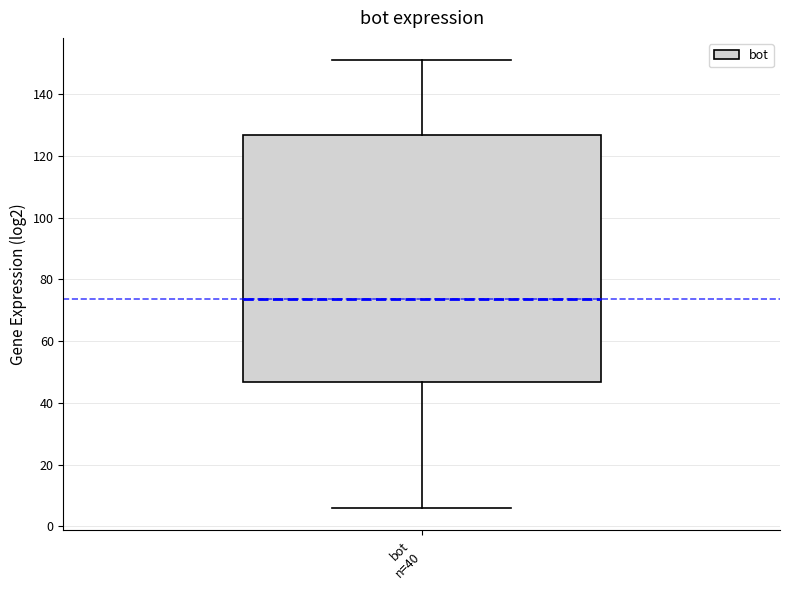

Where does the upper whisker of the box for bot n=40 end on the y-axis? The values are not printed on the chart, so give them approximately, as read against the axis.

152